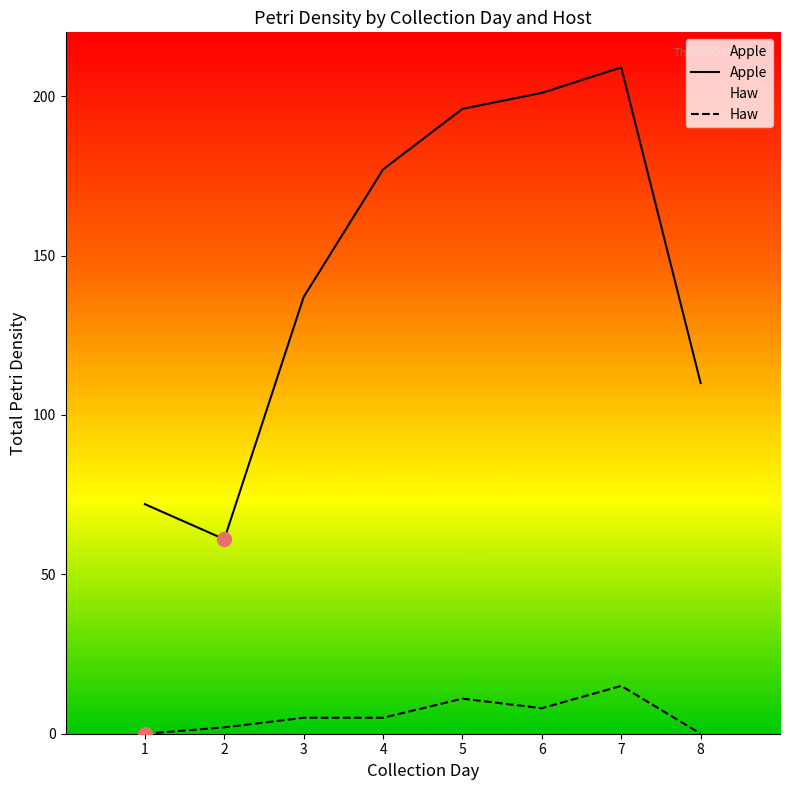

What is the total value across all series at 3?

142